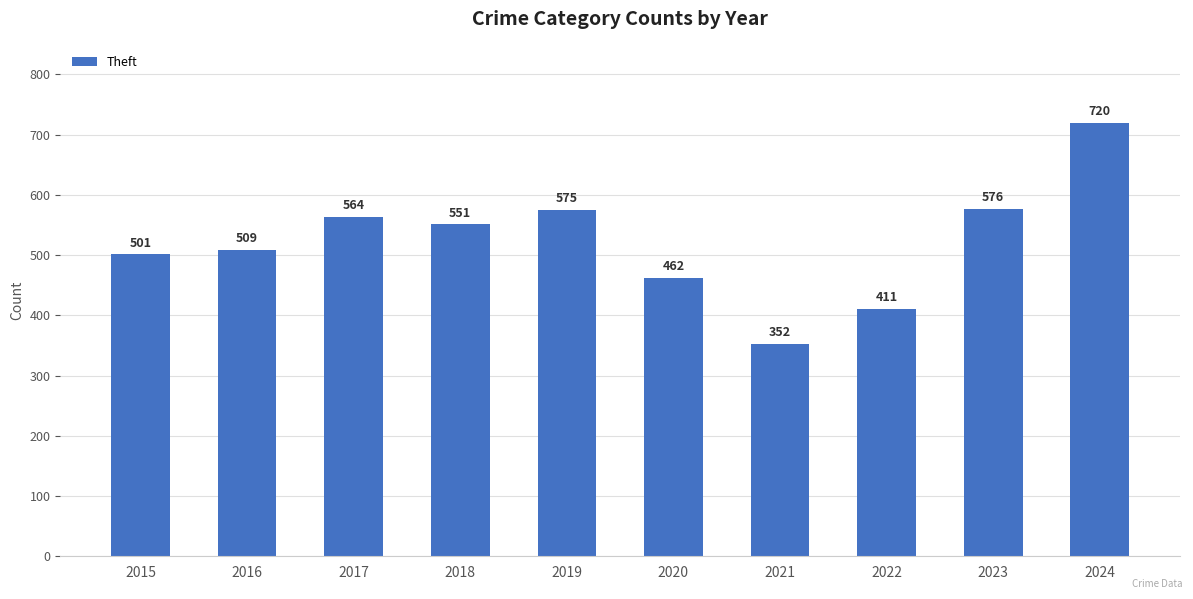

What is the sum of all values?

5221